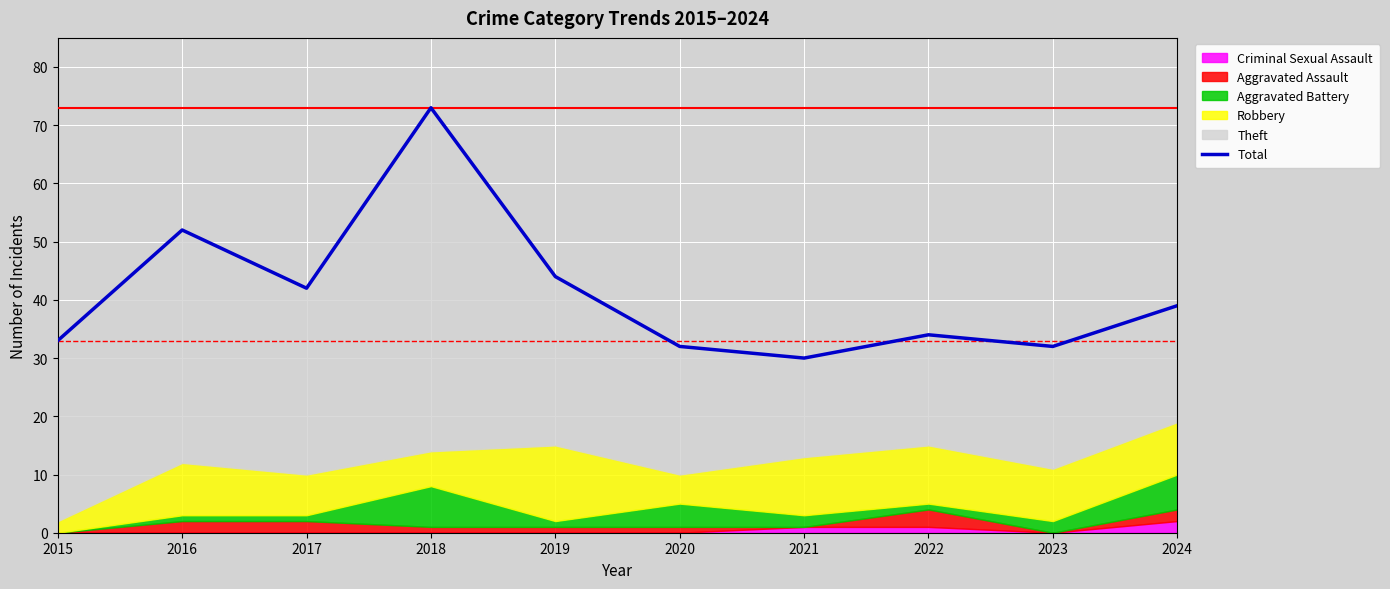

What is the sum of all values?

411